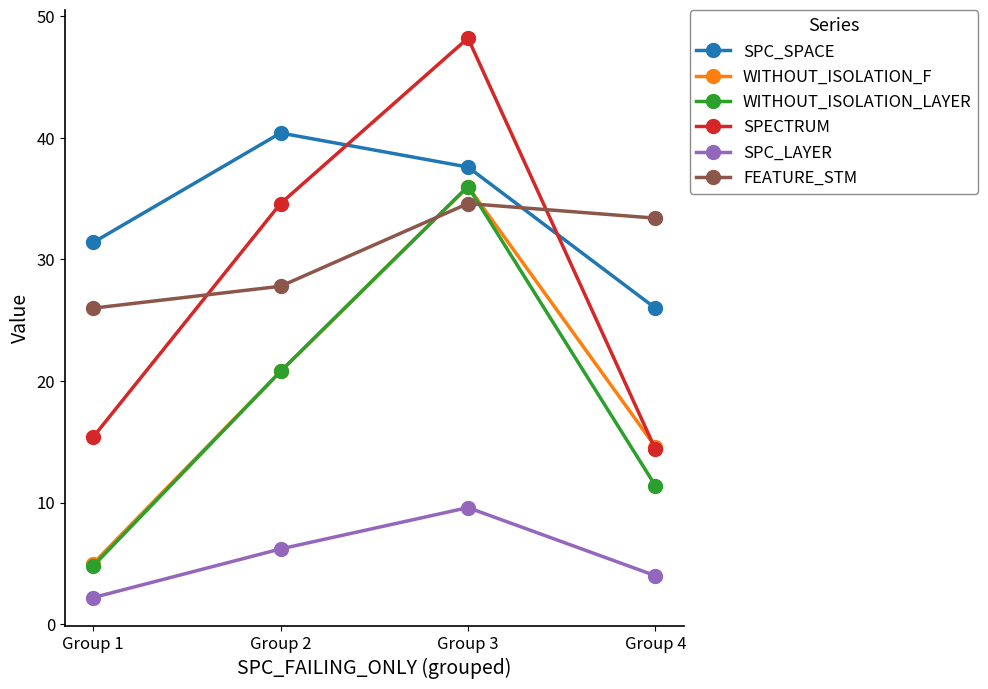

Between which two adjacent categories do SPECTRUM and FEATURE_STM first intersect?

Group 1 and Group 2